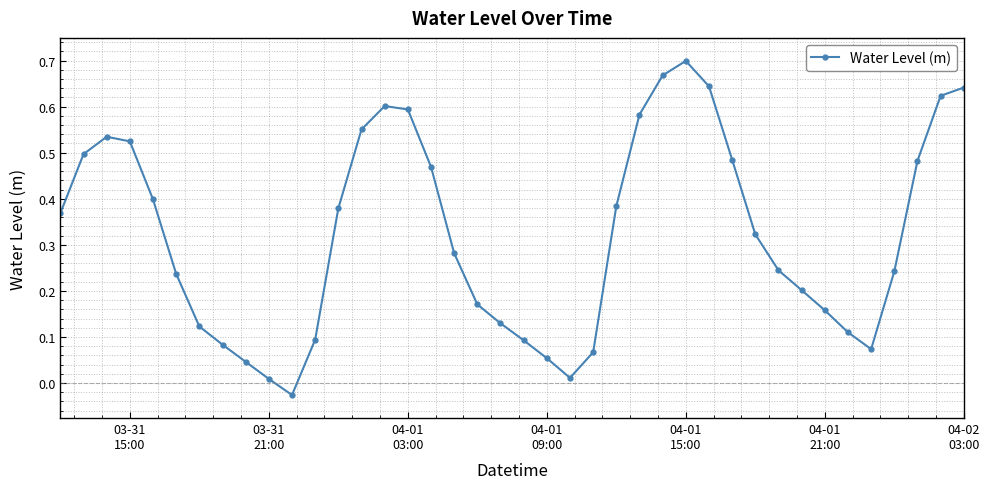

What is the sum of all values?

12.9